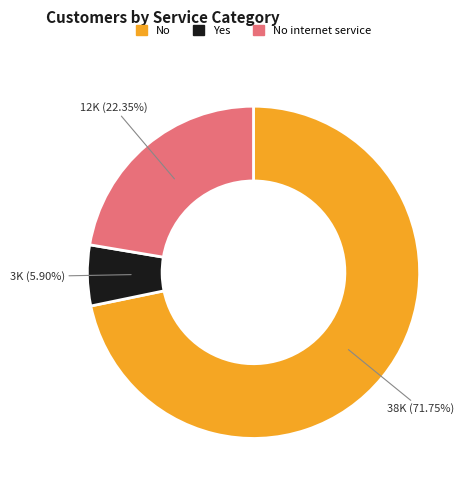

Is there a majority slice in this chart?

Yes